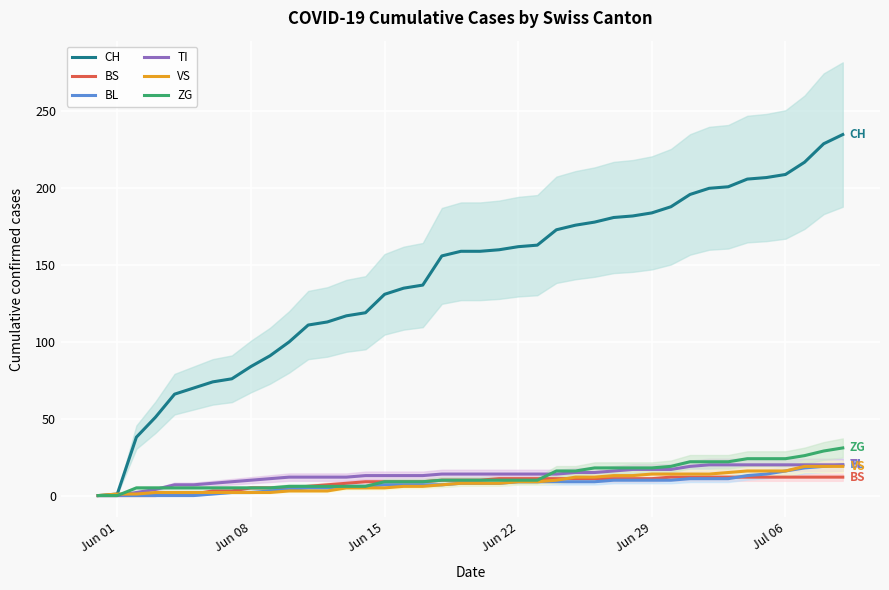

What is the highest value of the ZG series?

31